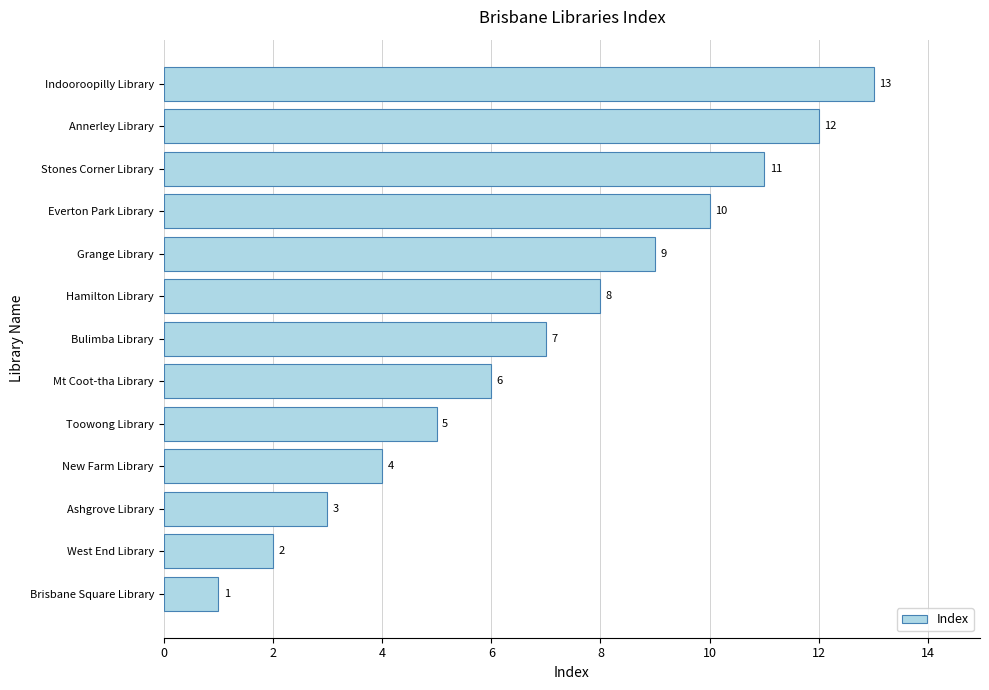

At which label is the value closest to 7?

Bulimba Library